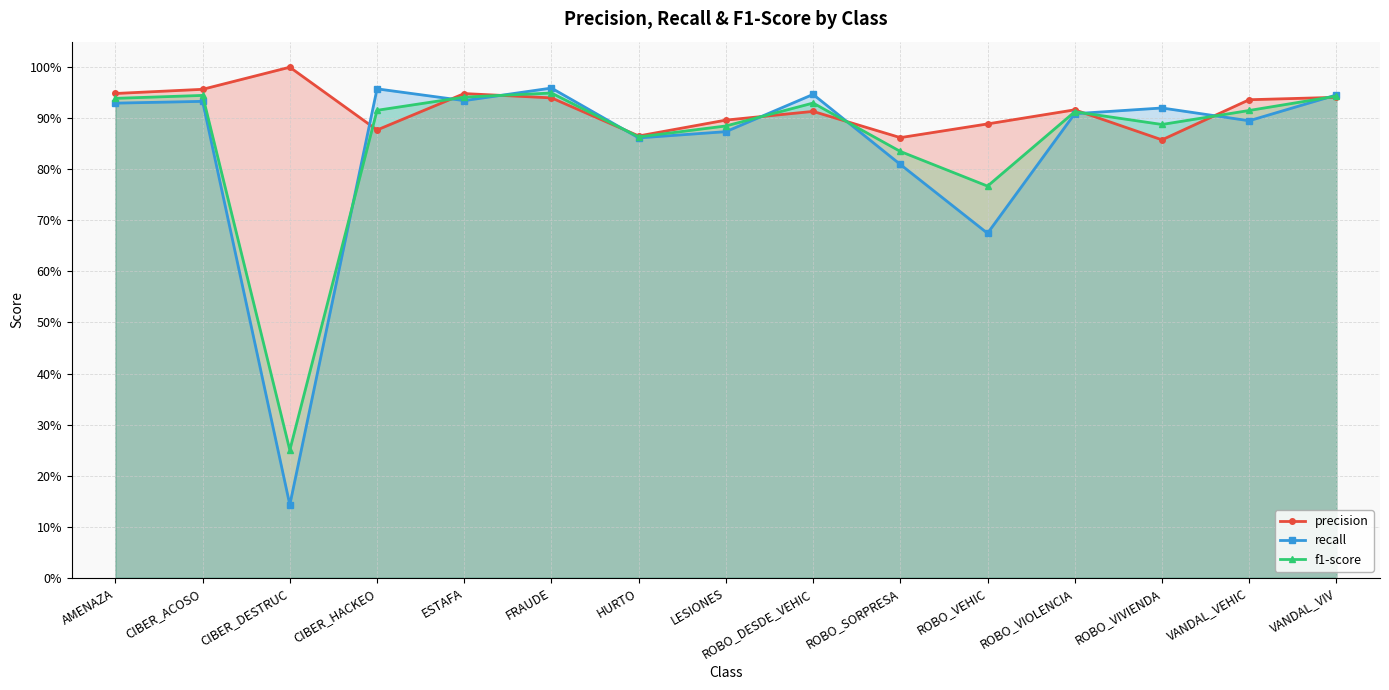

What is the label of the 15th point from the left?

VANDAL_VIV